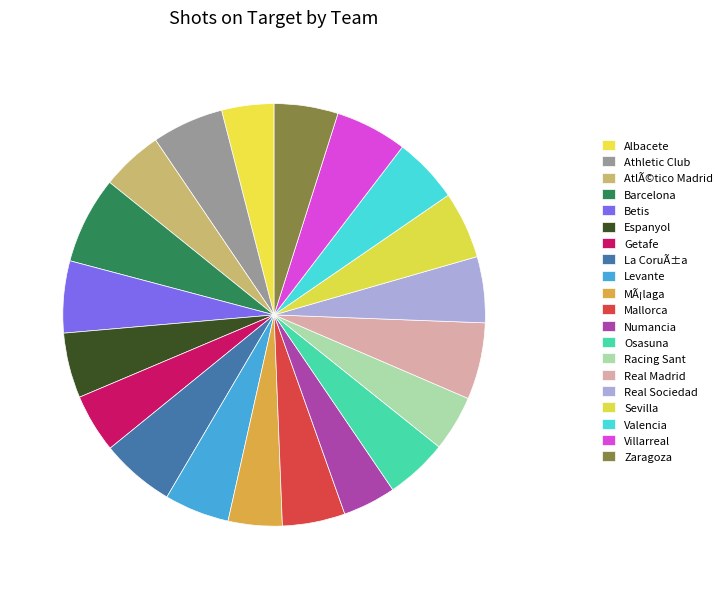

What percentage do Sevilla and Villarreal together represent?

10.6%